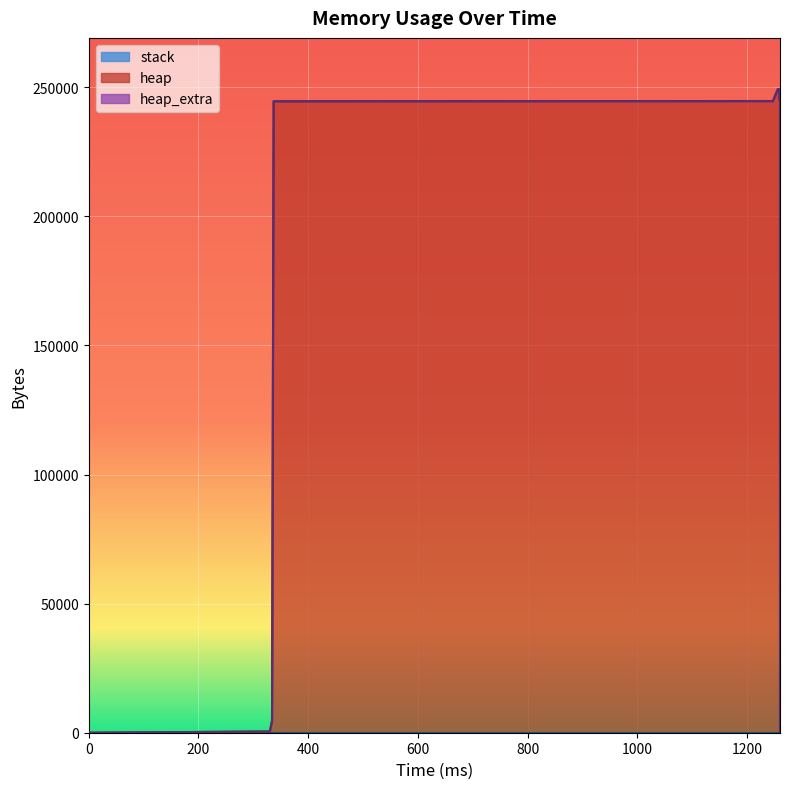

True or false: stack and heap intersect in this chart.

False